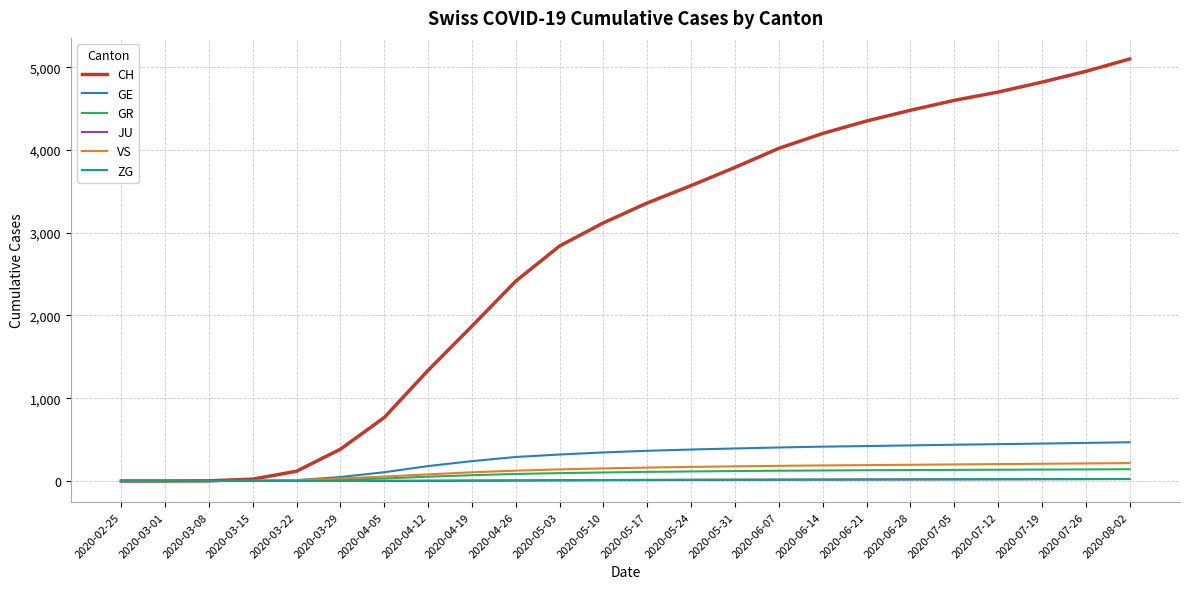

What position from the left is 2020-08-02?

24